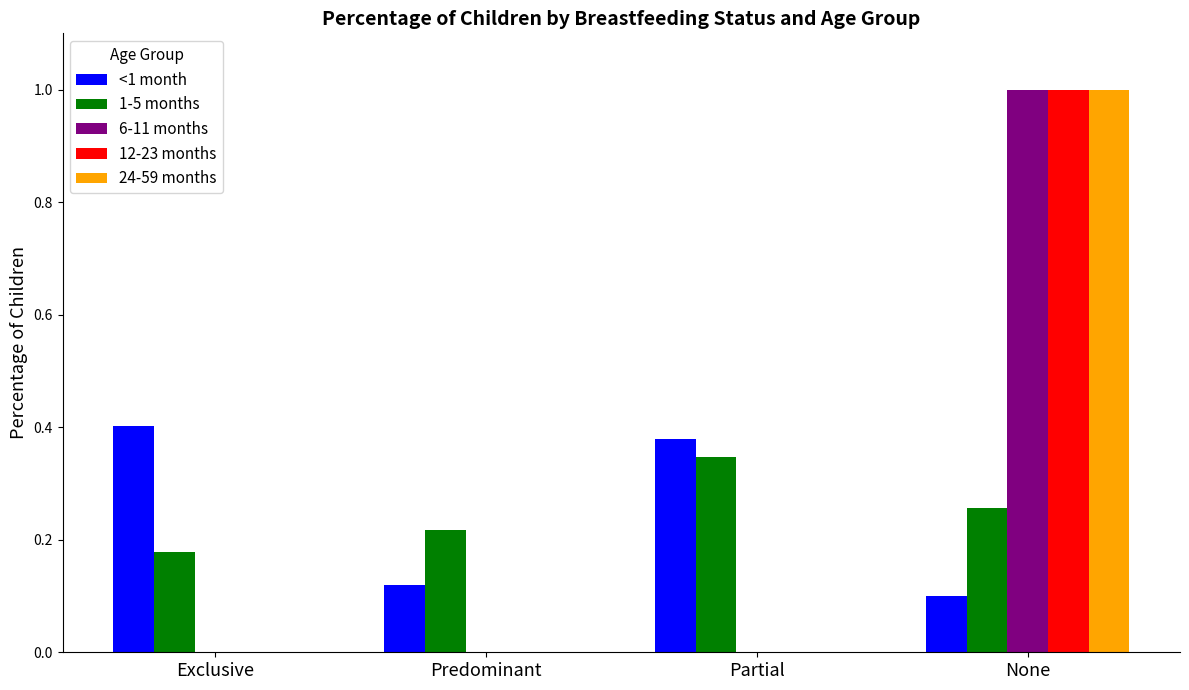

Between Exclusive and Predominant, which series saw the biggest shift?

<1 month